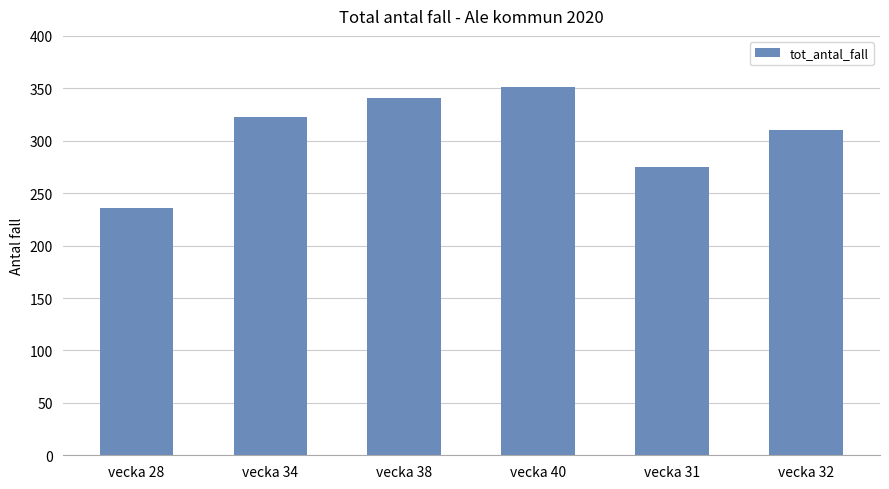

Between vecka 32 and vecka 40, which is larger?

vecka 40